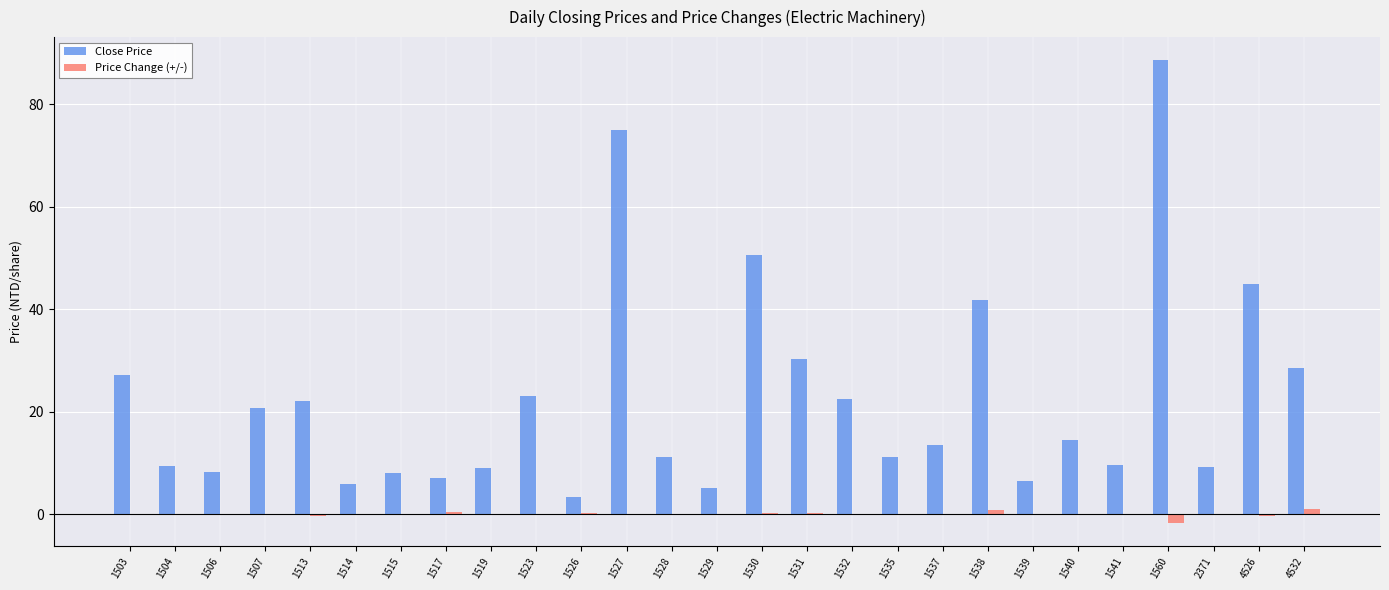

What is the sum of all Close Price values?

608.6